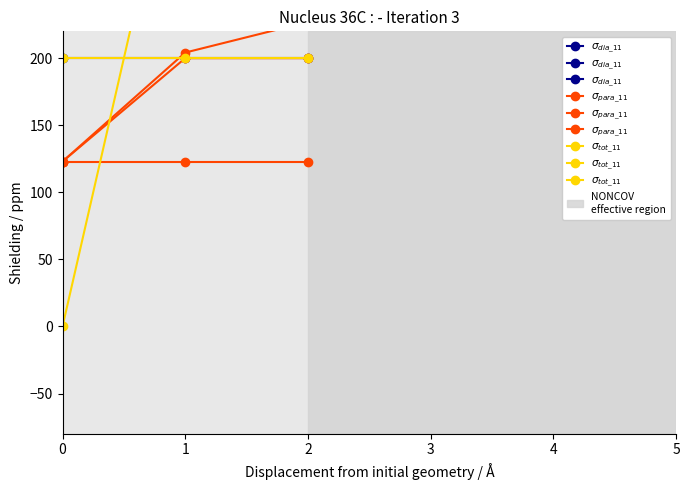

At which category is the sum across all series the highest?

2